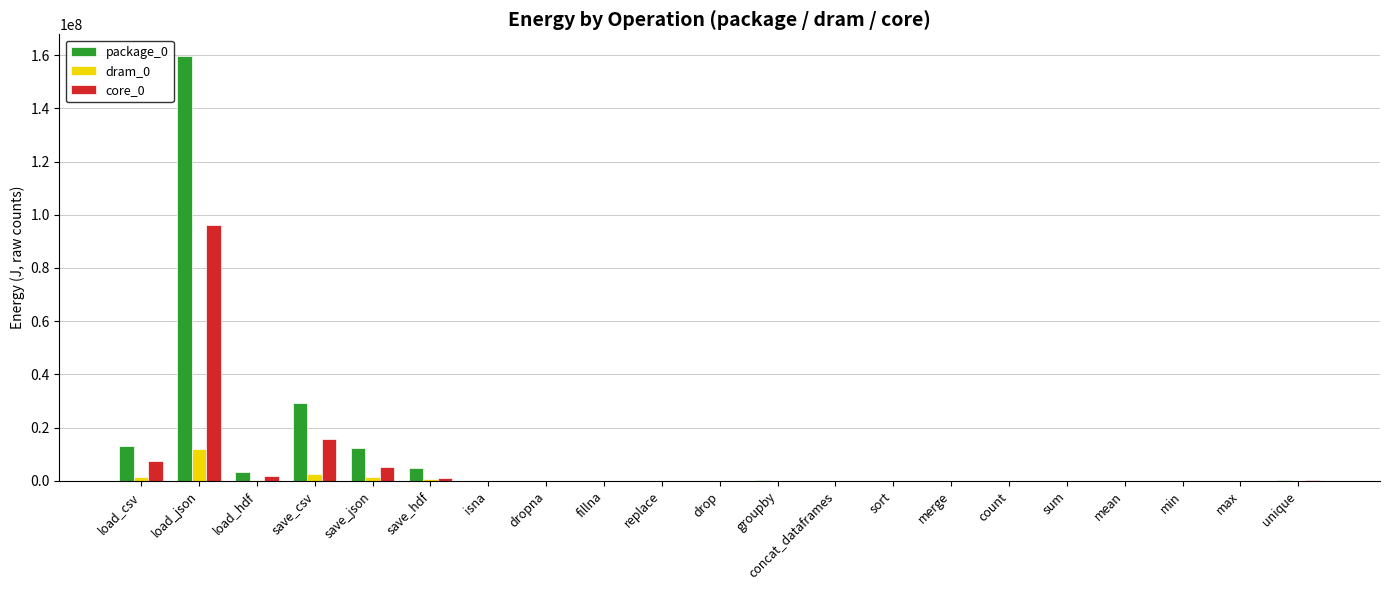

What is the difference between the core_0 values at groupby and save_json?

4988329